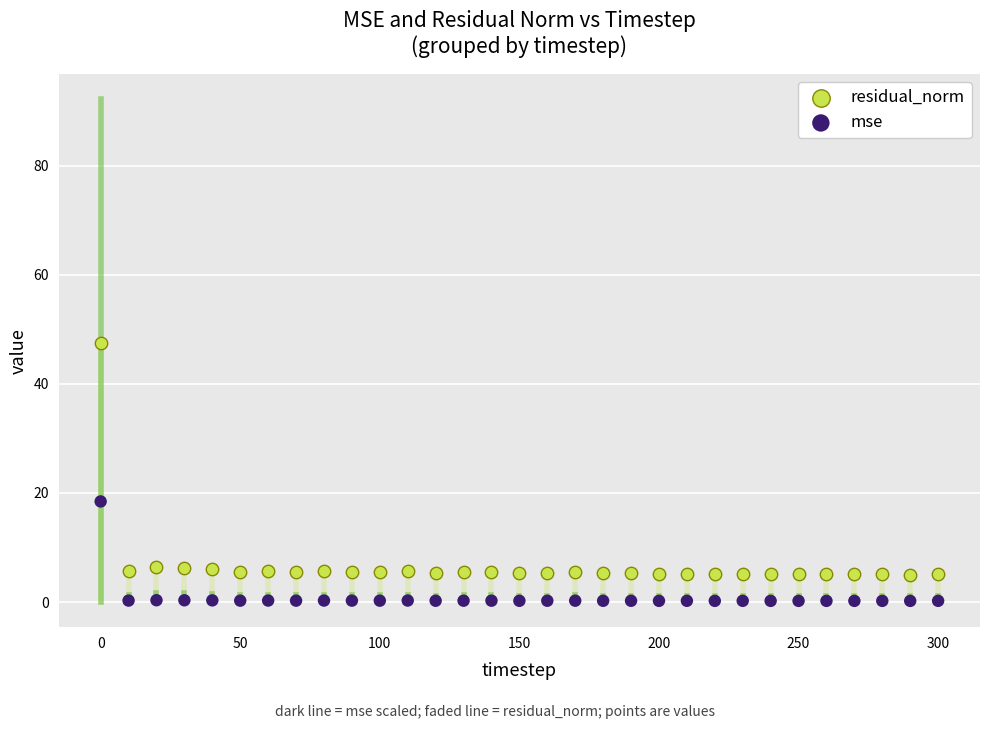

What are all the series names shown in the legend?

residual_norm, mse